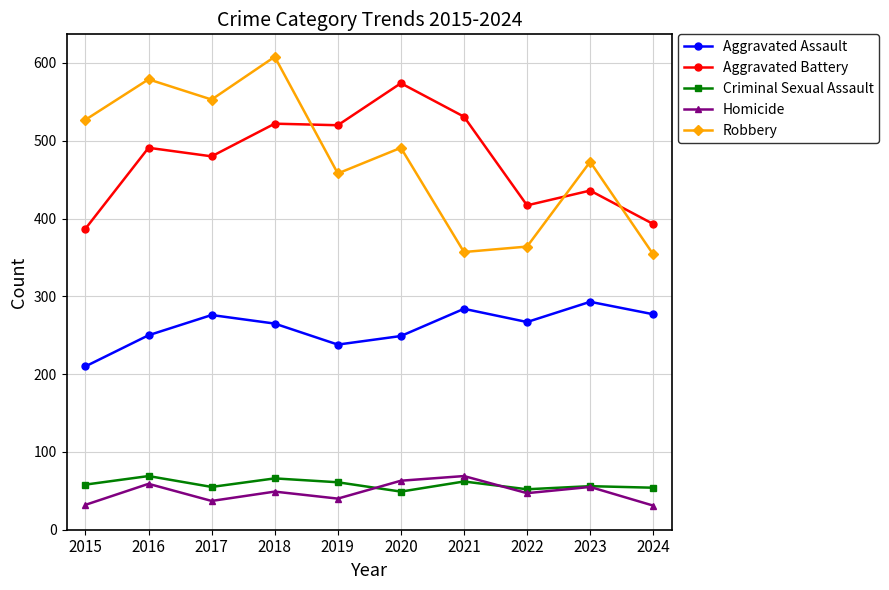

In Criminal Sexual Assault, how many points are lower than both neighbors (excluding endpoints)?

3